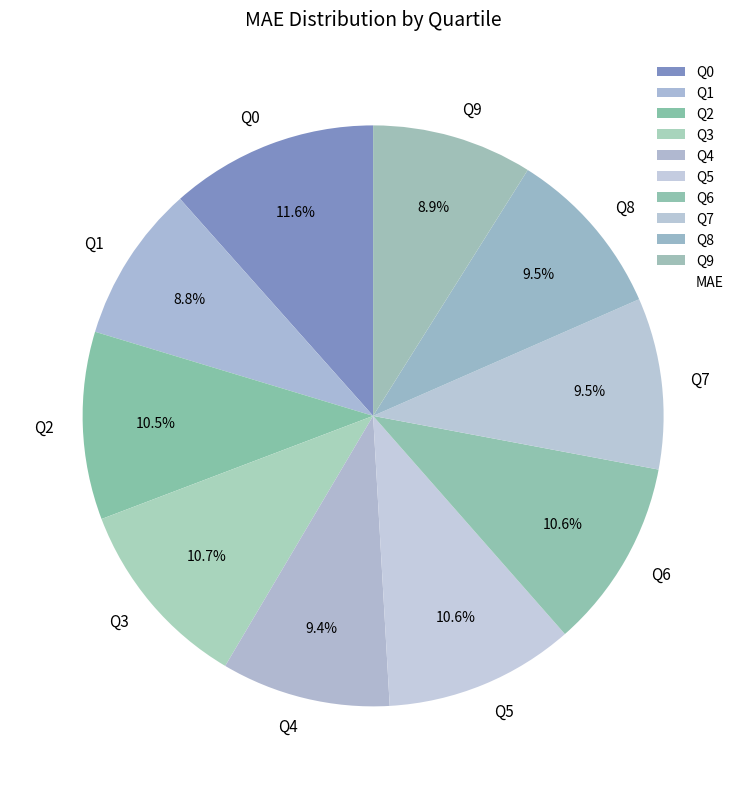

Is there any slice that represents more than half of the pie?

No